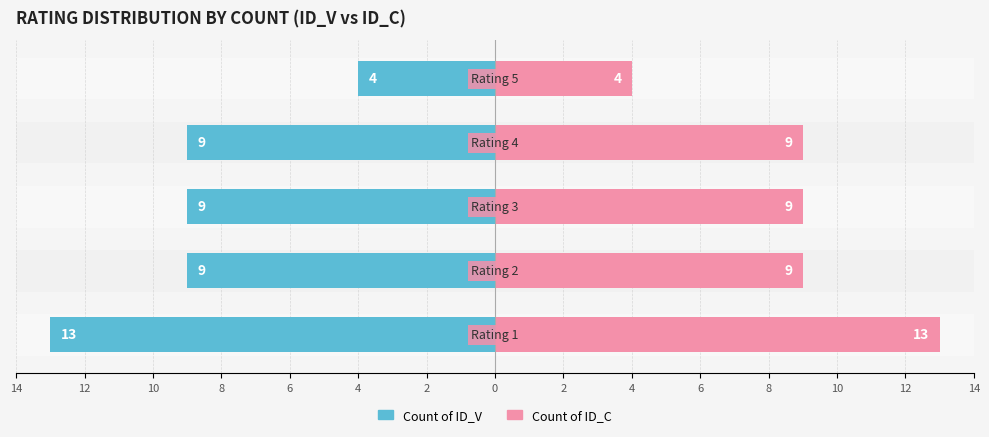

Is the value of Count of ID_V at Rating 4 greater than the value of Count of ID_C at Rating 2?

No